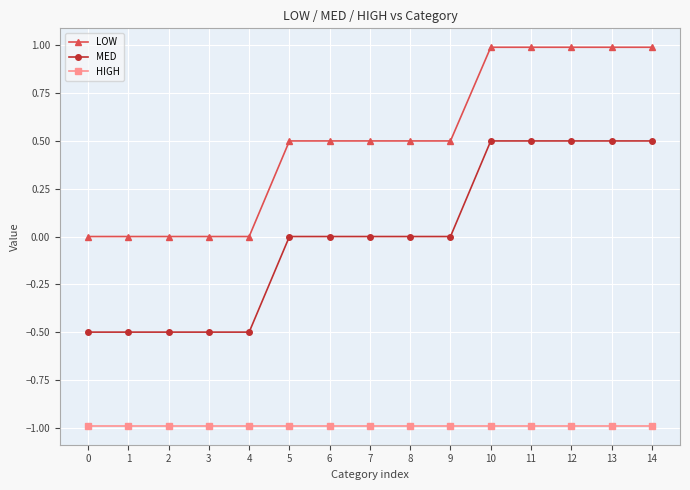

The value of HIGH at 12 is -1.0. True or false?

True